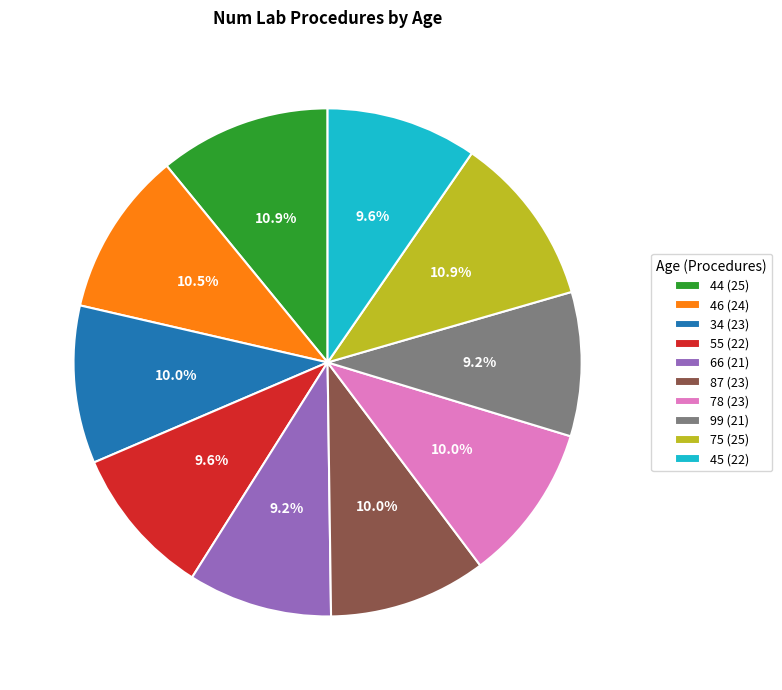

To the nearest percent, what is the combined percentage of 99 and 87?

19%